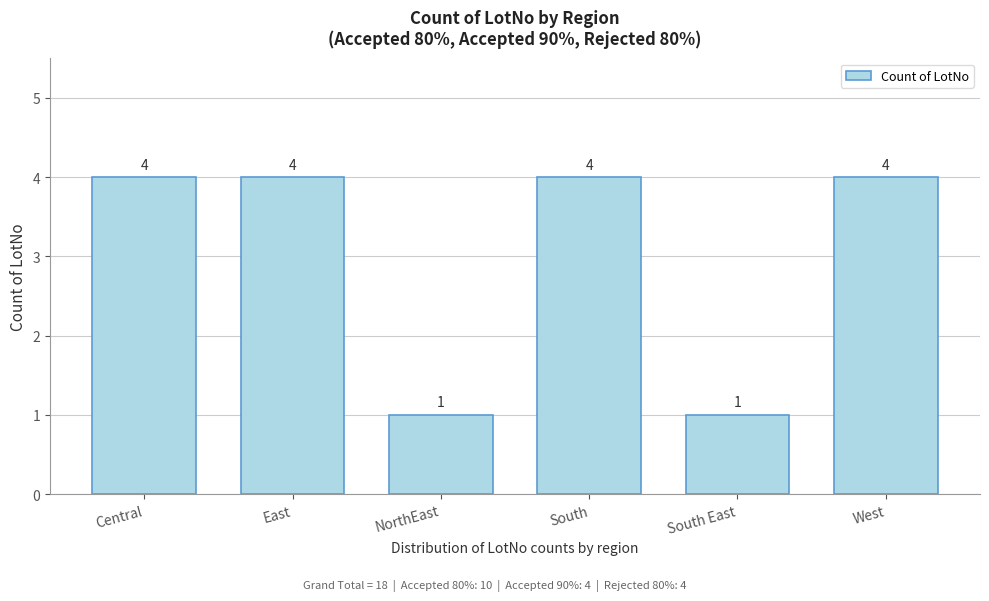

Reading right to left, list all the values displayed in this chart.

4	1	4	1	4	4